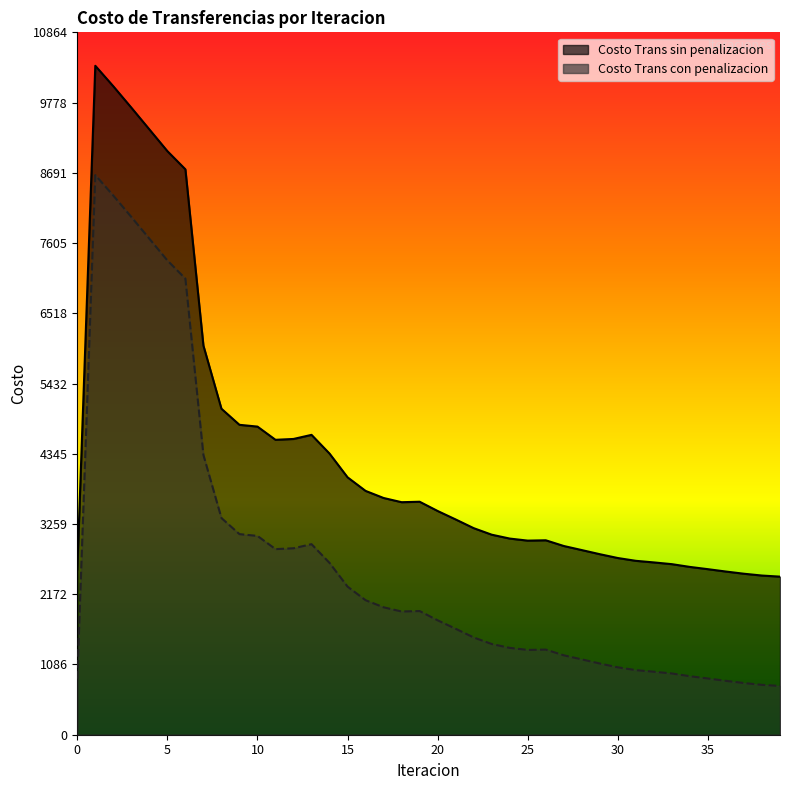

At how many categories does at least one series exceed 994?

40